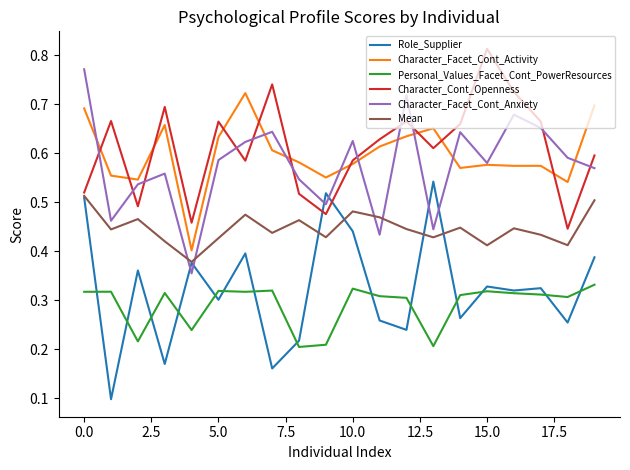

True or false: Personal_Values_Facet_Cont_PowerResources and Character_Facet_Cont_Activity intersect in this chart.

False